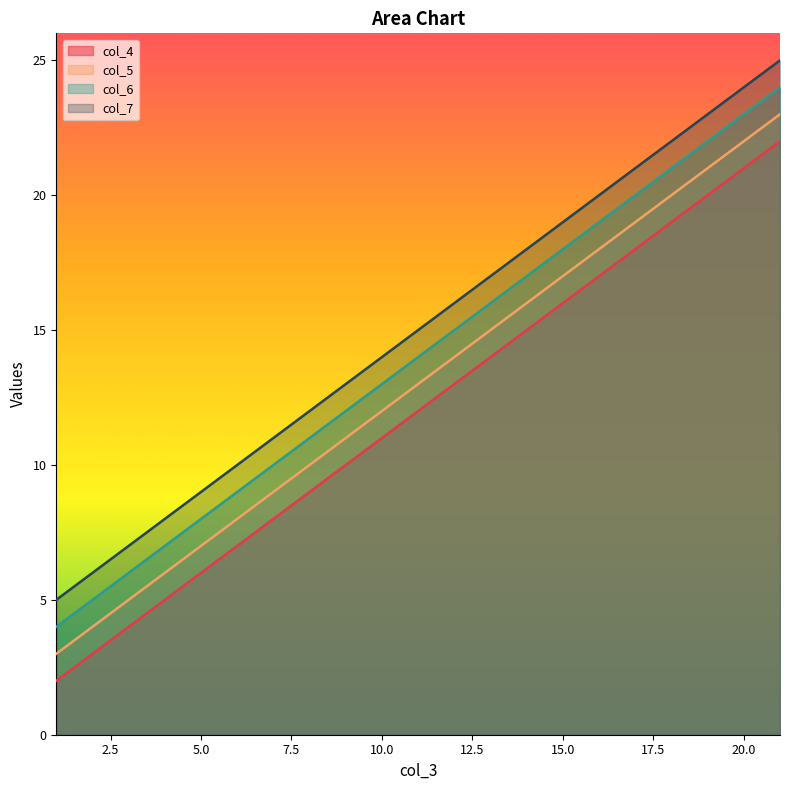

At which category is the sum across all series the highest?

21